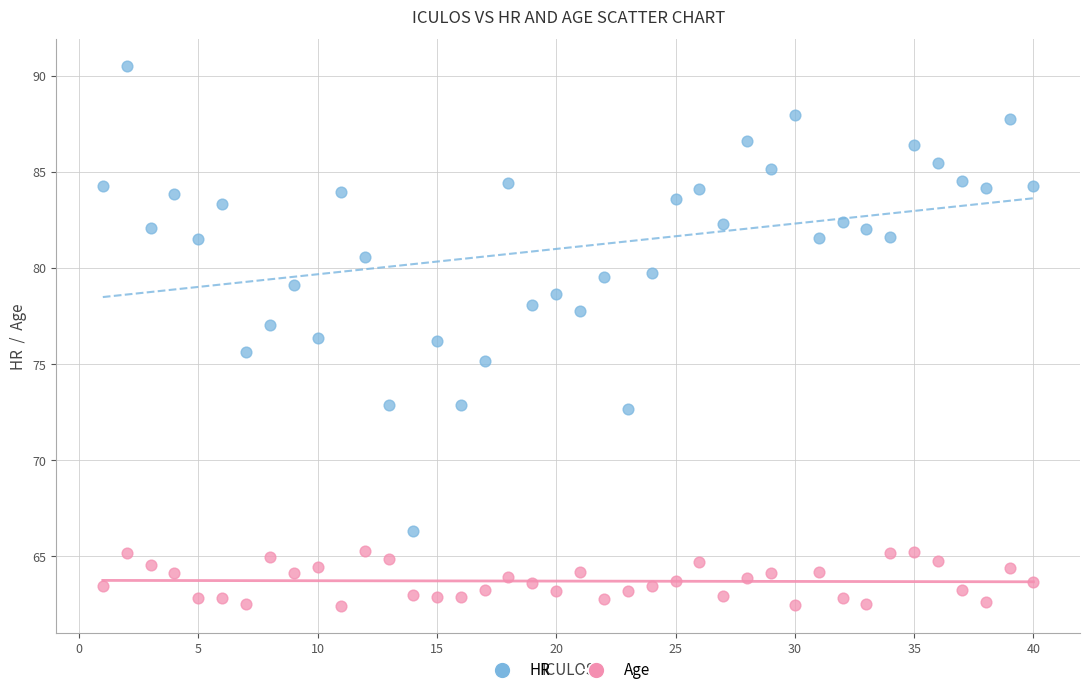

Which series contains the highest Y value?

HR